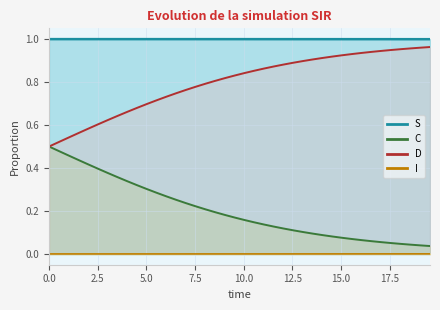

True or false: D and C cross at least once.

False